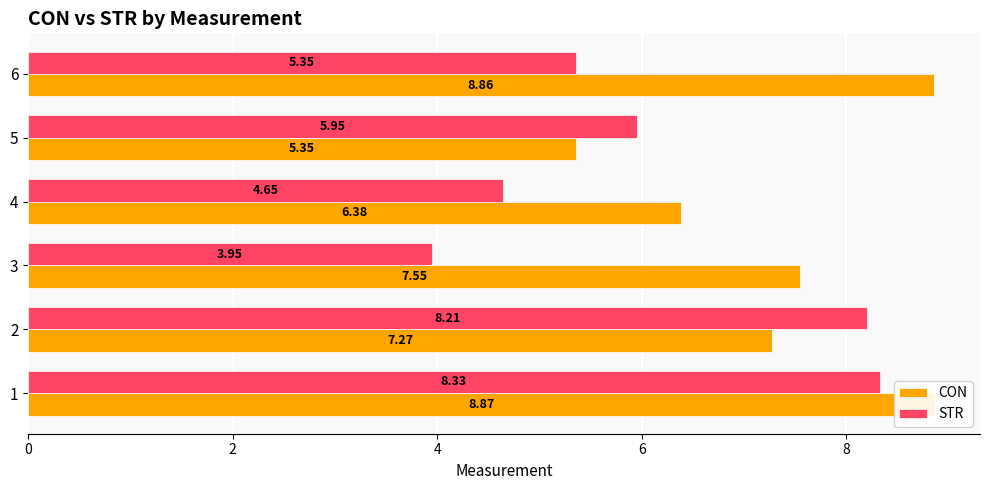

What is the value of the STR bar at the 1st from the left?

8.3